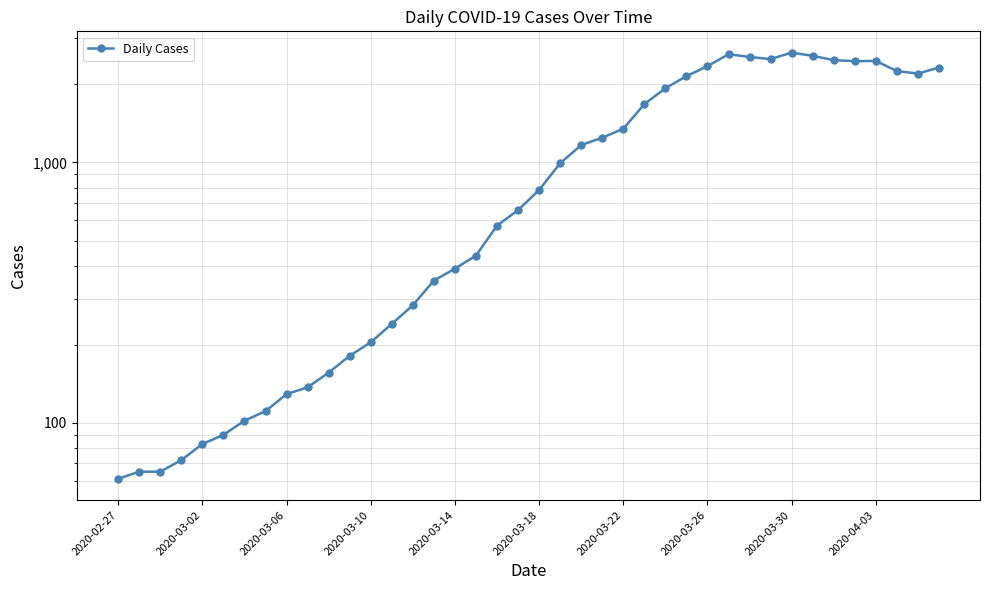

True or false: the data shows 3849 at 2020-04-03.

False